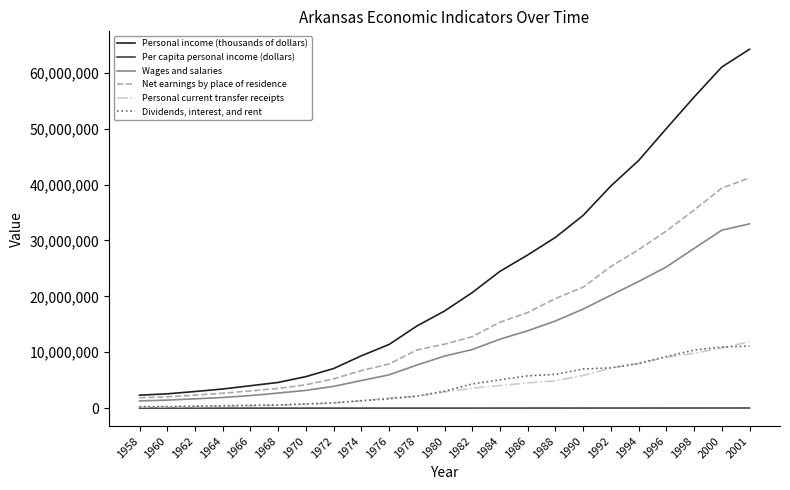

True or false: Dividends, interest, and rent and Net earnings by place of residence cross at least once.

False